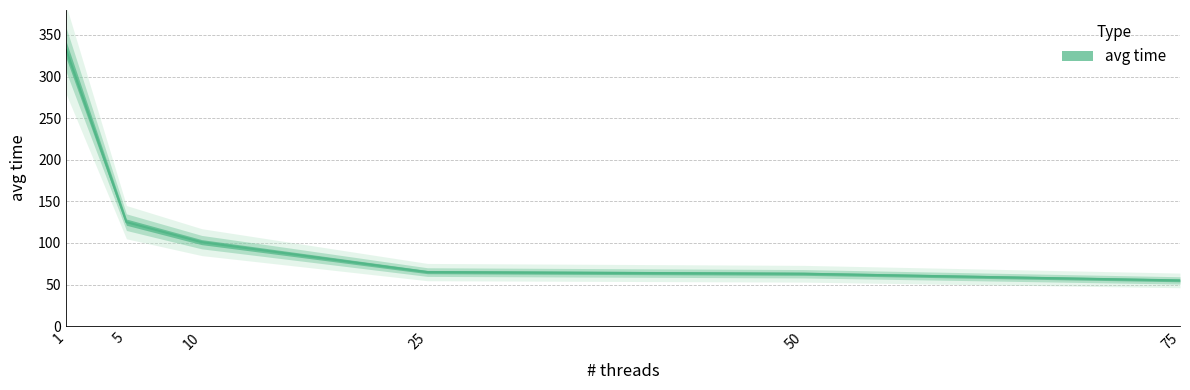

What is the average value?

124